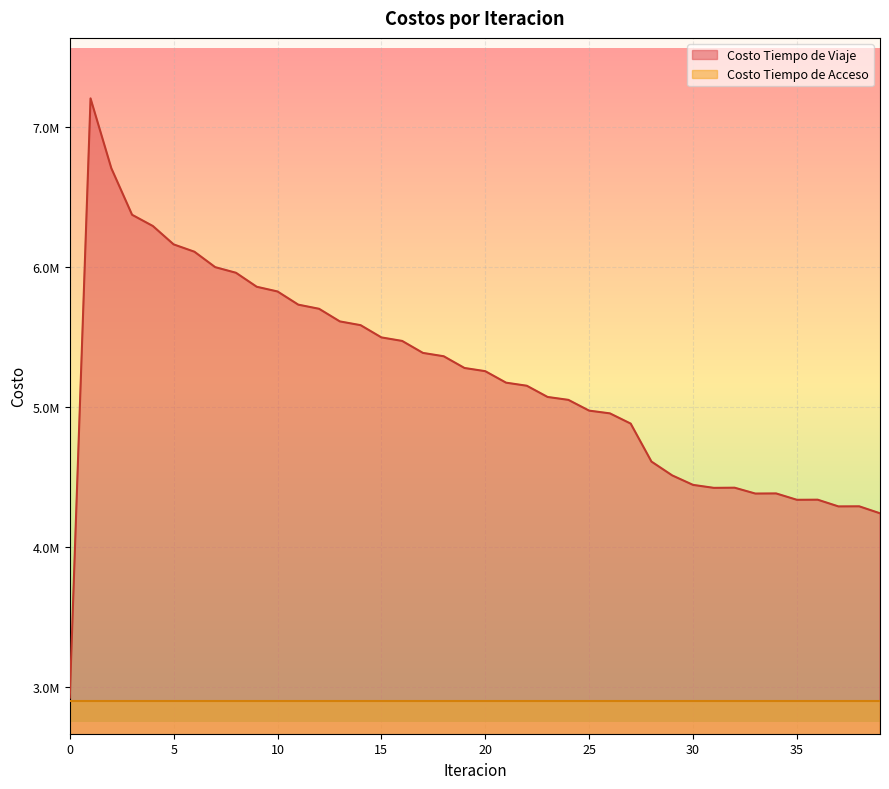

What is the greatest value displayed?

7206015.7